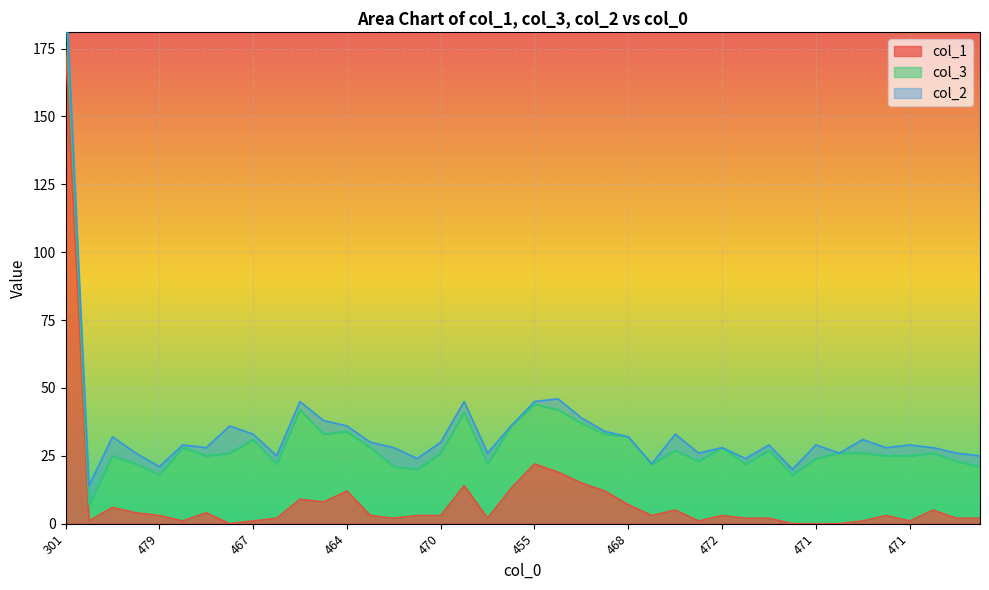

How many positive values does the col_2 series have?

35